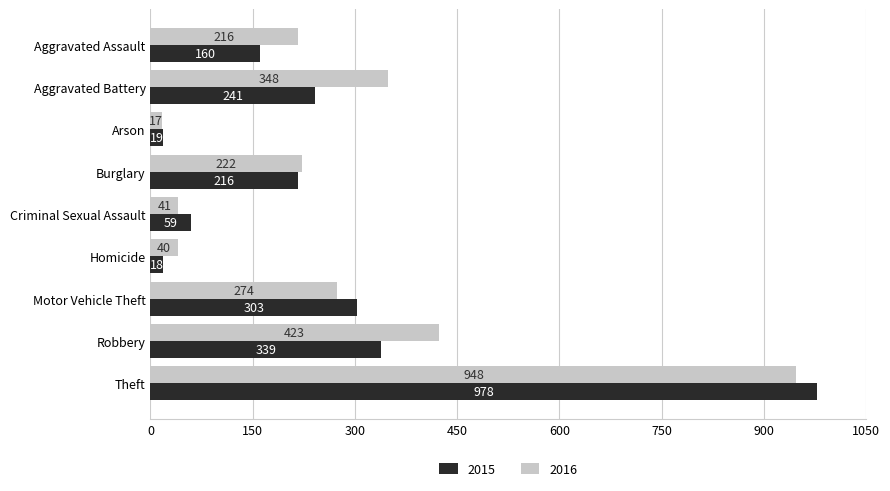

Where is 2015 nearest to the value 498?

Robbery